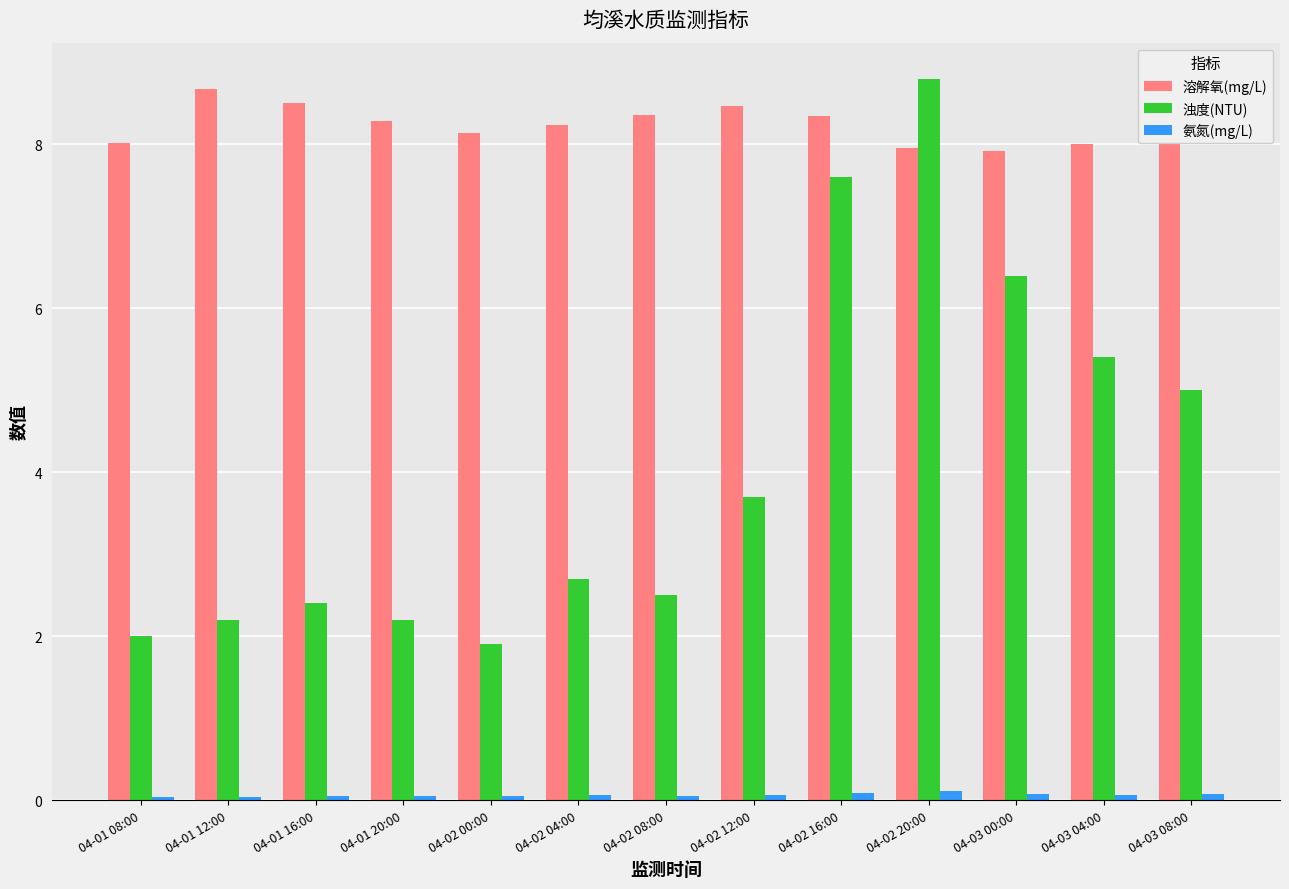

Count the number of data series in this chart.

3